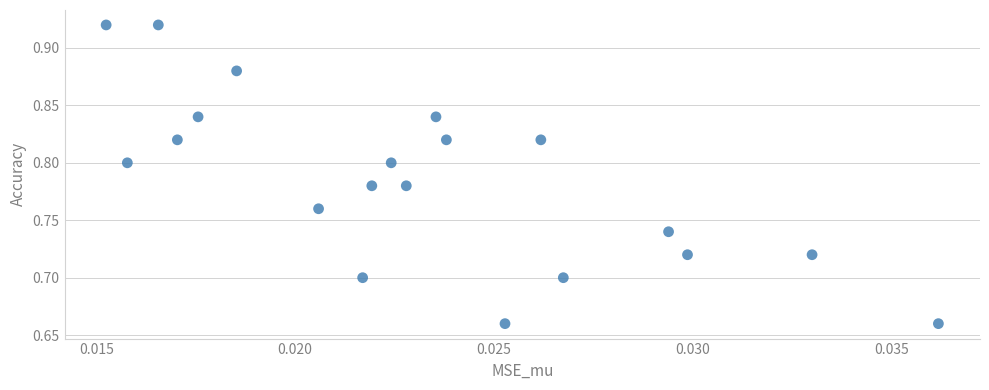

How many points are shown in the scatter plot?

20